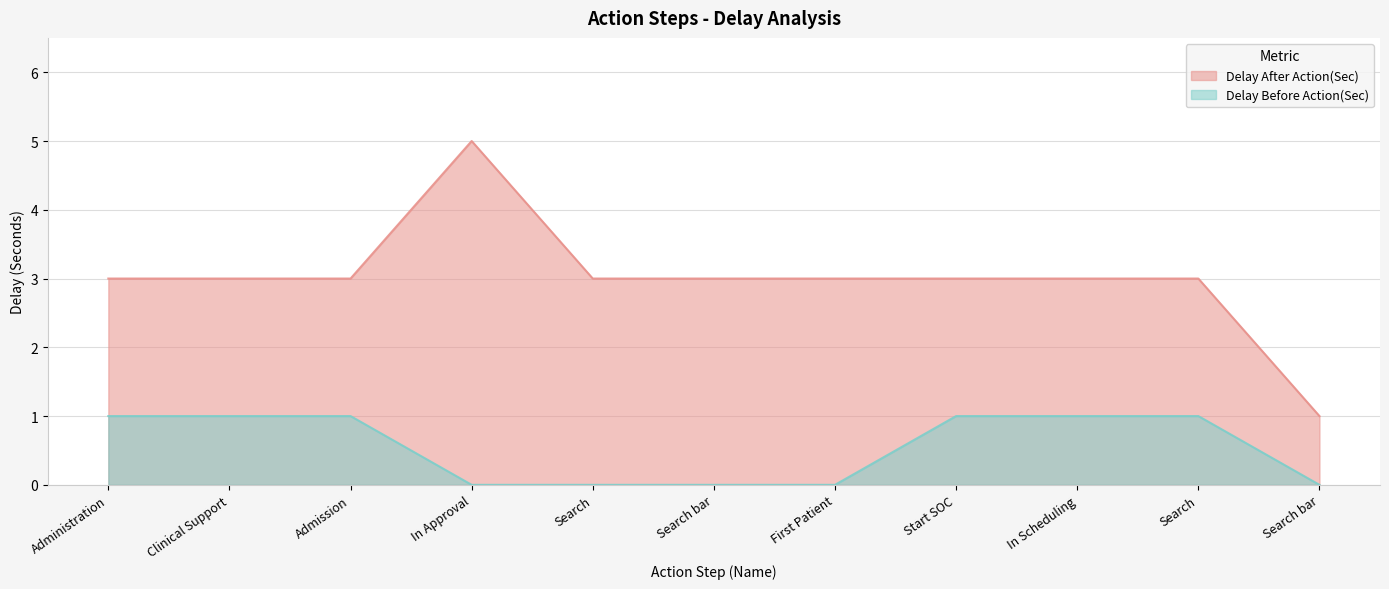

Reading right to left, what are all the values shown in this chart?

Delay After Action(Sec): Search bar=1	Search=3	In Scheduling=3	Start SOC=3	First Patient=3	Search bar=3	Search=3	In Approval=5	Admission=3	Clinical Support=3	Administration=3
Delay Before Action(Sec): Search bar=0	Search=1	In Scheduling=1	Start SOC=1	First Patient=0	Search bar=0	Search=0	In Approval=0	Admission=1	Clinical Support=1	Administration=1